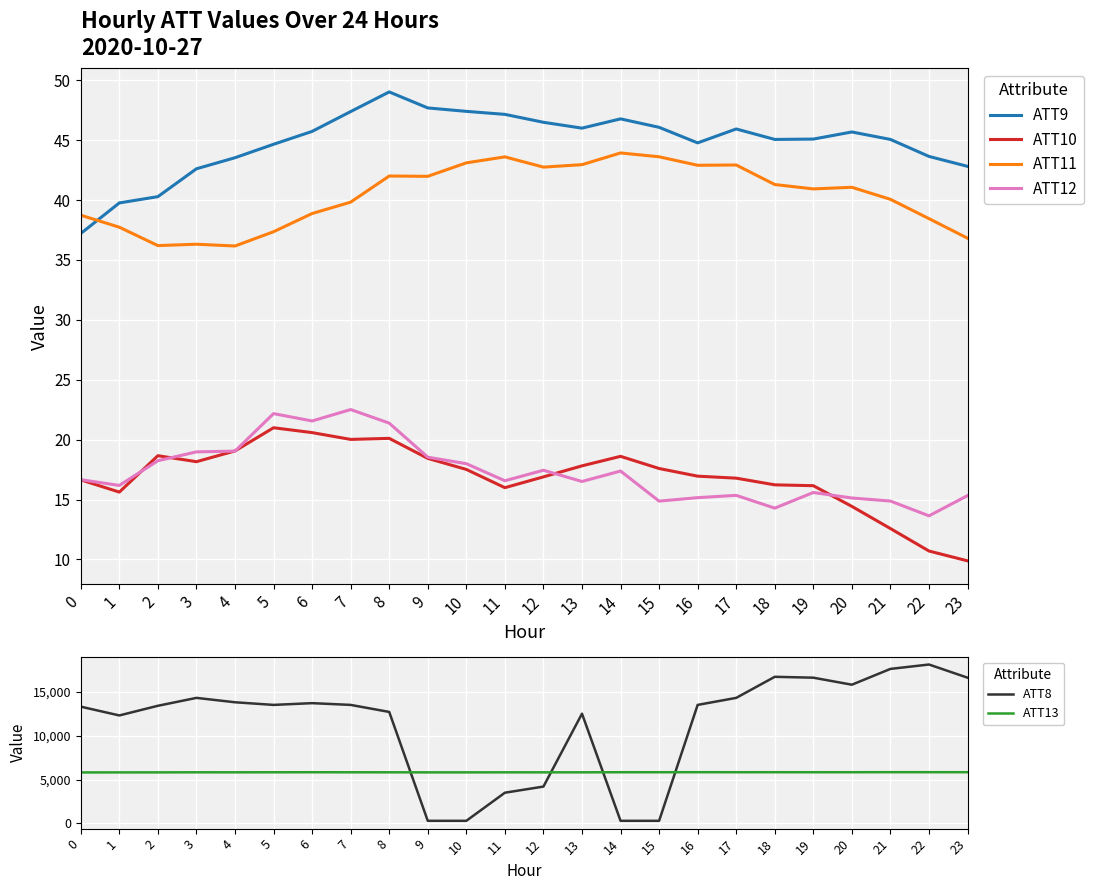

What is the total value across all series at 9?

6243.2